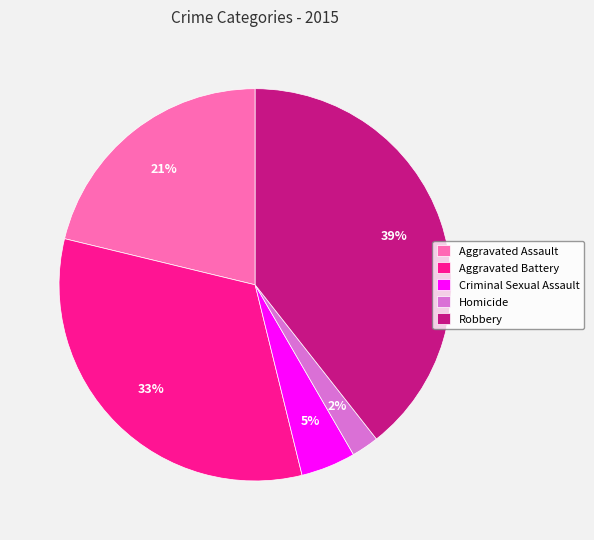

To the nearest percent, what percentage of the pie is Criminal Sexual Assault?

5%